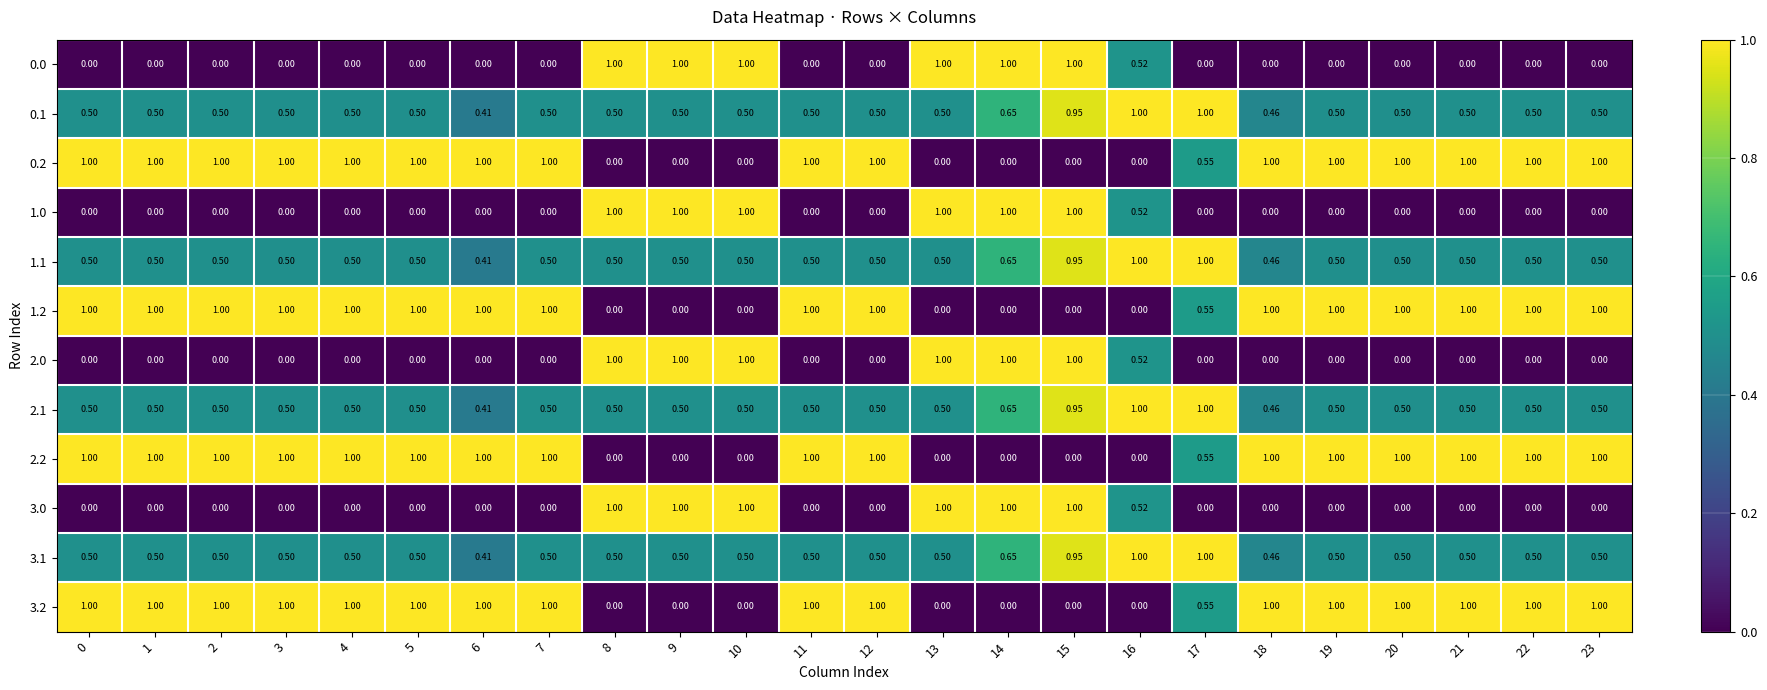

Is the value of 2.1 at 16 greater than the value of 3.0 at 5?

Yes